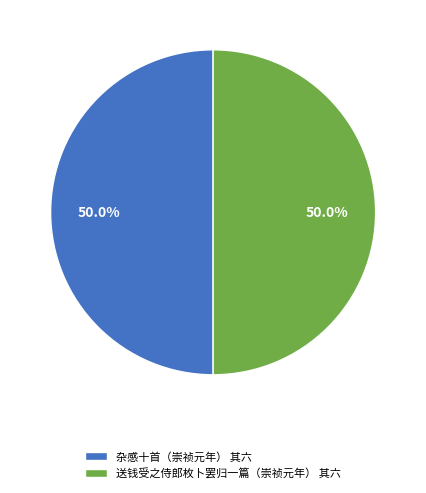

What is the ratio of the value at 送钱受之侍郎枚卜罢归一篇（崇祯元年） 其六 to the value at 杂感十首（崇祯元年） 其六?

1.0